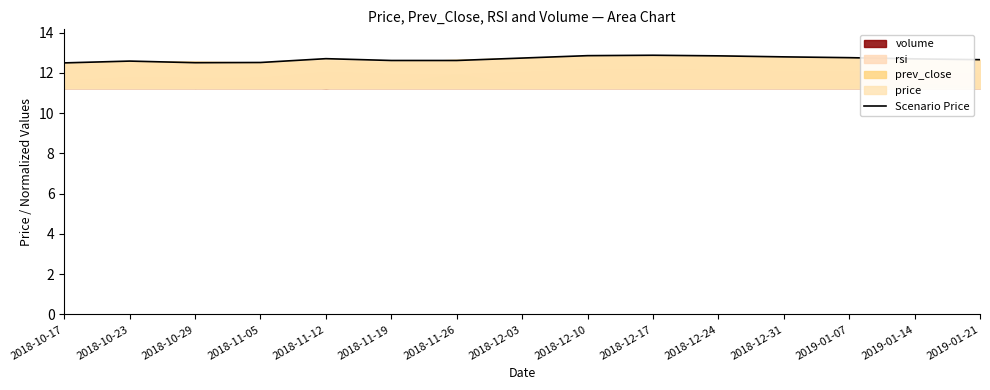

List the labels in order of value, smallest first.

2018-10-17, 2018-10-29, 2018-11-05, 2018-10-23, 2018-11-19, 2018-11-26, 2019-01-21, 2019-01-14, 2018-11-12, 2018-12-03, 2019-01-07, 2018-12-31, 2018-12-24, 2018-12-10, 2018-12-17